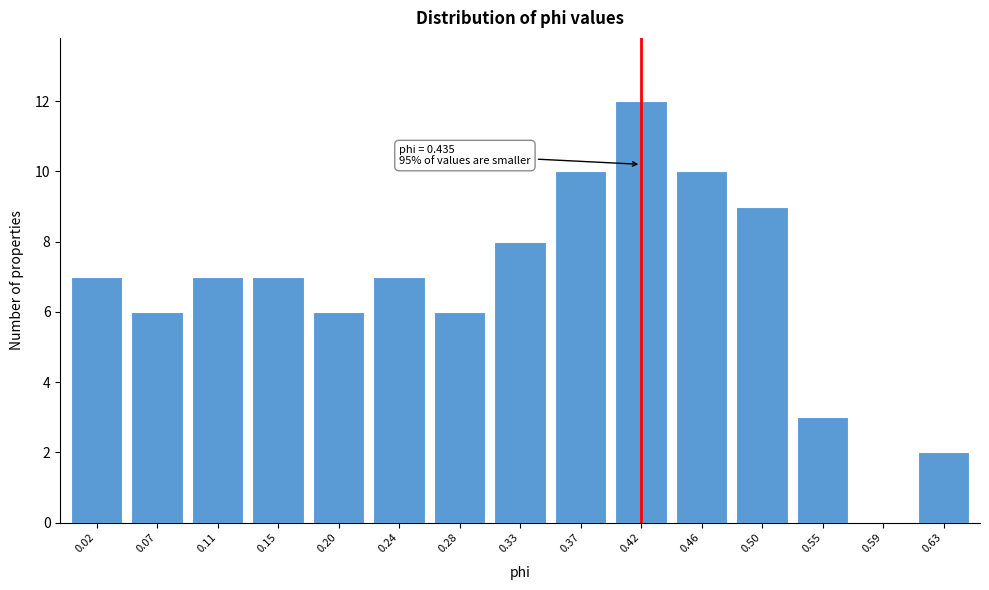

Reading left to right, list all the values displayed in this chart.

0.02=7	0.07=6	0.11=7	0.15=7	0.20=6	0.24=7	0.28=6	0.33=8	0.37=10	0.42=12	0.46=10	0.50=9	0.55=3	0.59=0	0.63=2